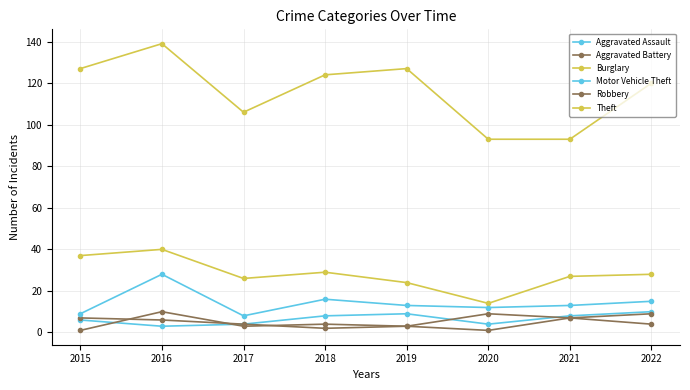

Rank the series by their maximum value, from lowest to highest.

Aggravated Battery, Aggravated Assault, Robbery, Motor Vehicle Theft, Burglary, Theft